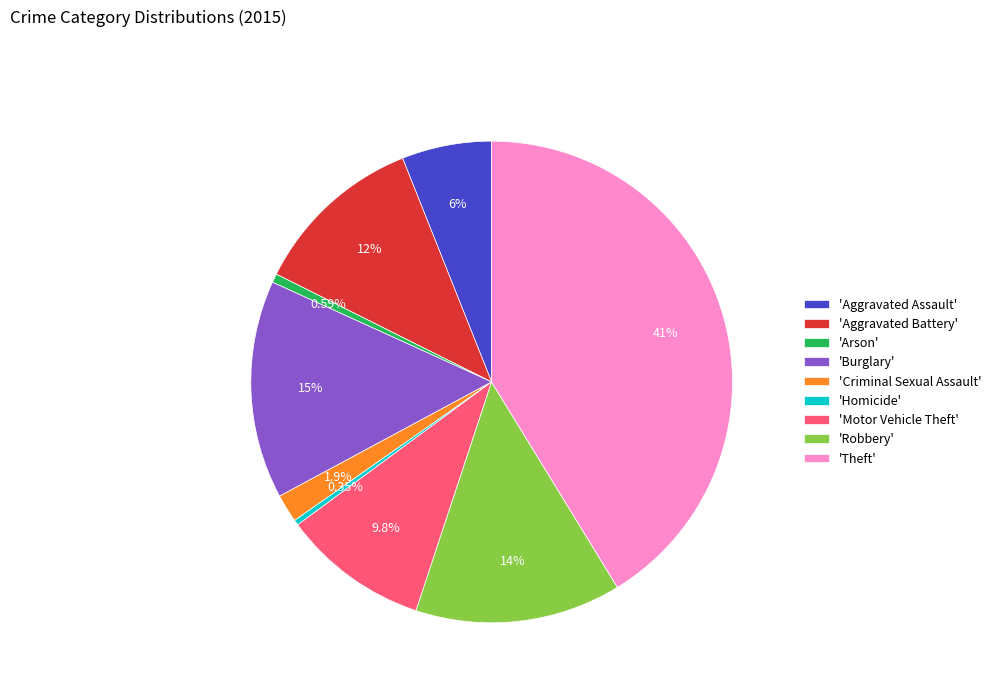

How many slices are in this pie chart?

9